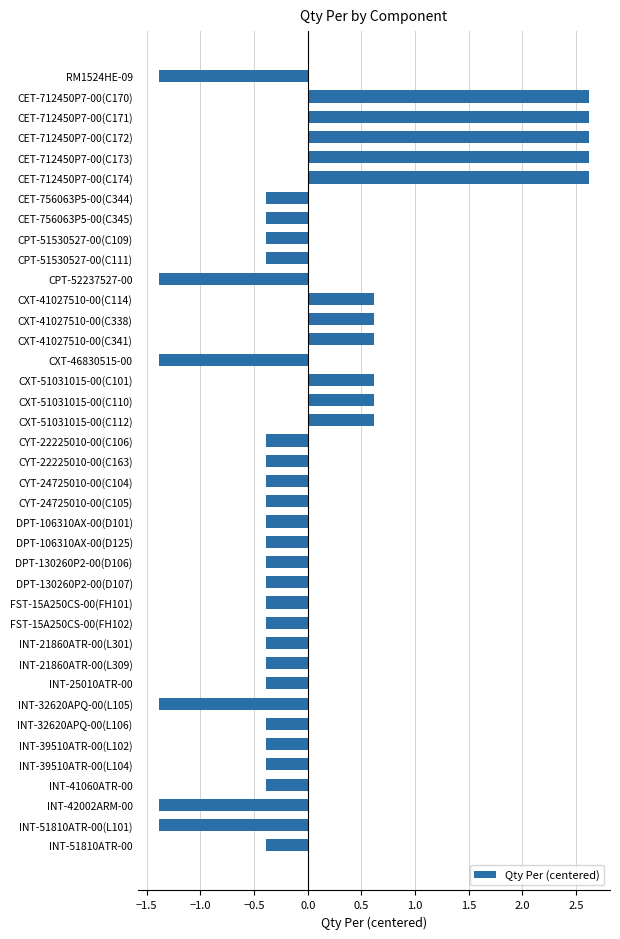

How many positive values are there?

11